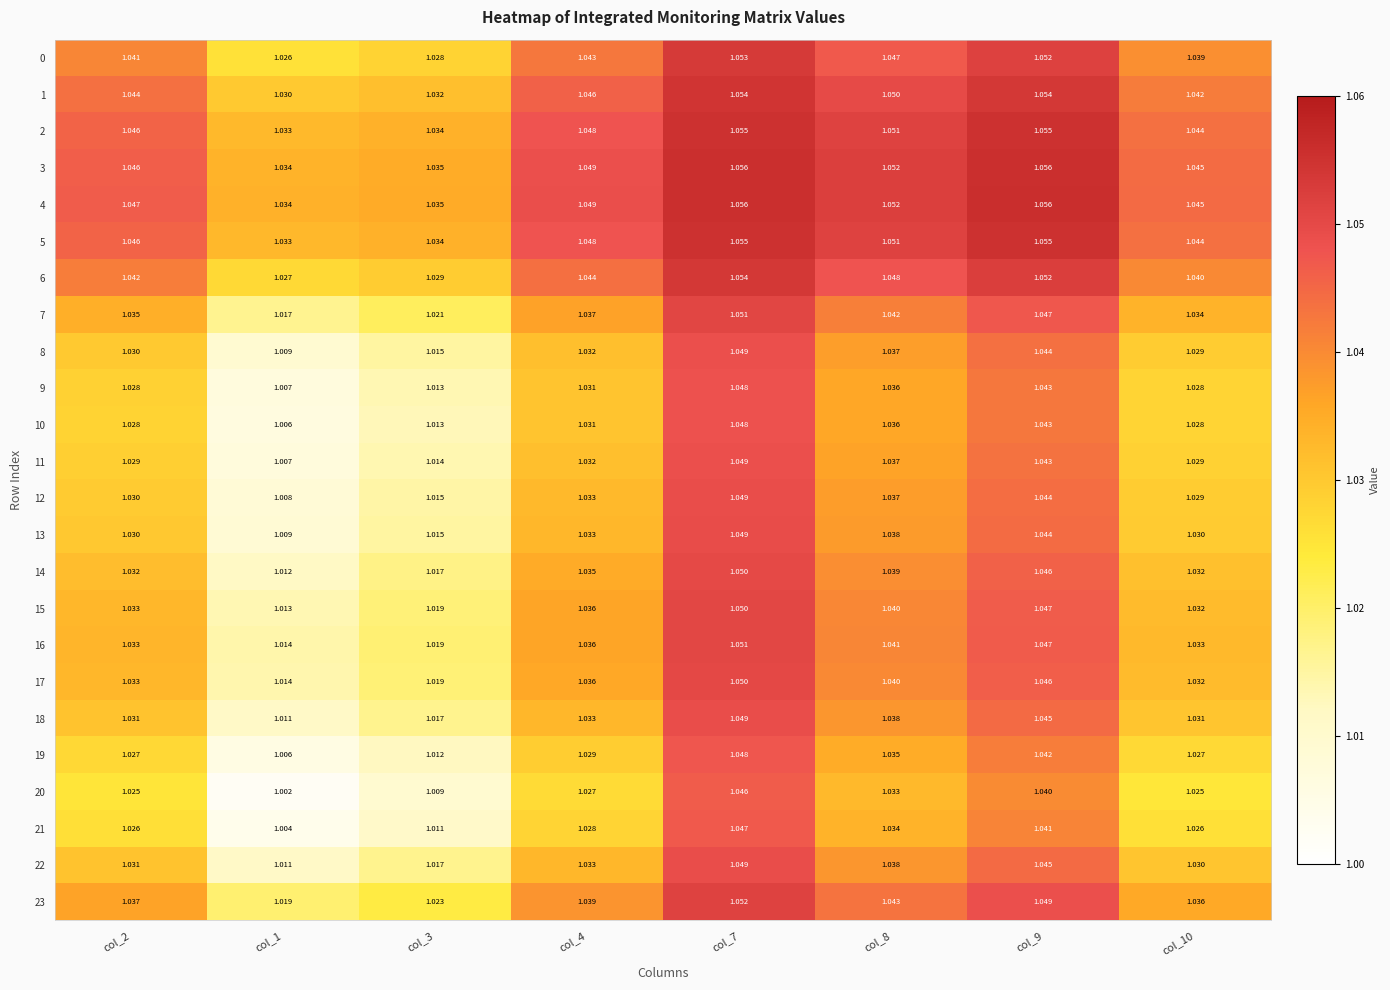

Is the value of 13 at col_10 greater than the value of 18 at col_9?

No